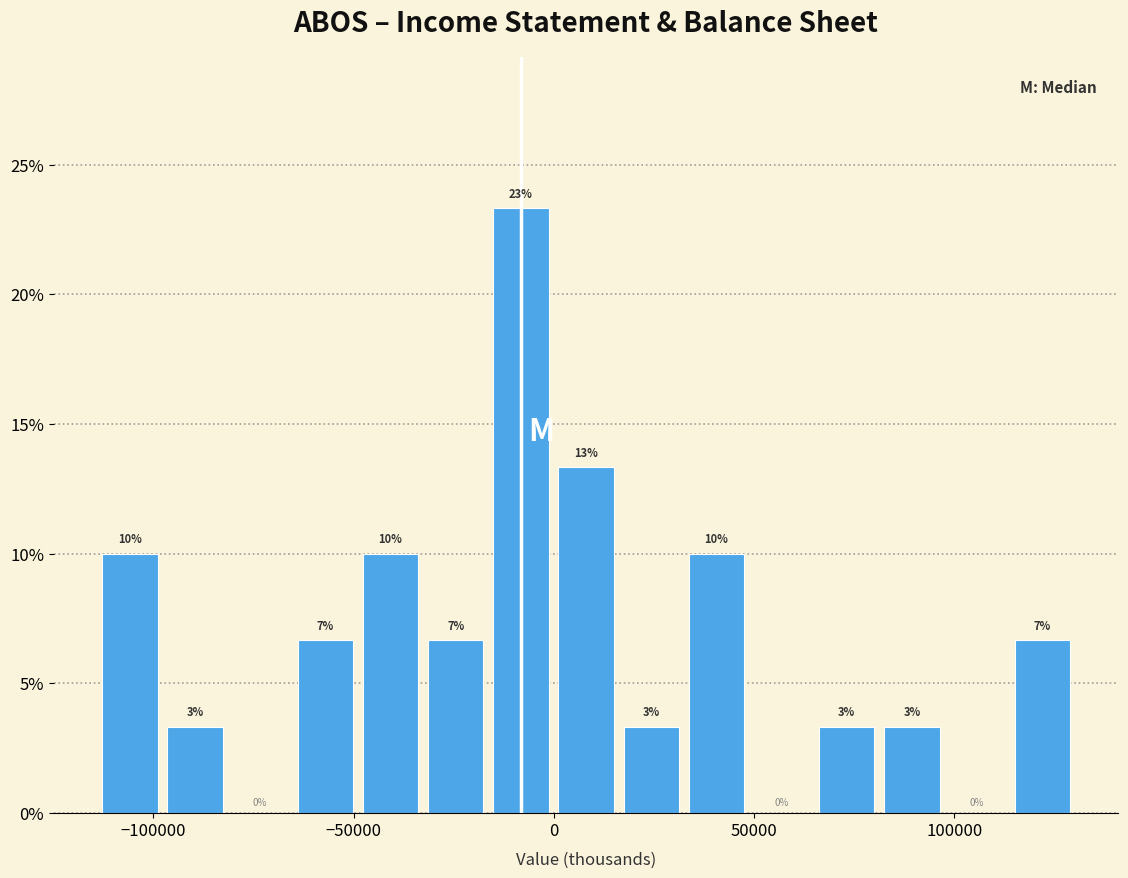

Around what value on the x-axis is the tallest bar? Give the approximate position of its centre, as read against the axis.

-10000